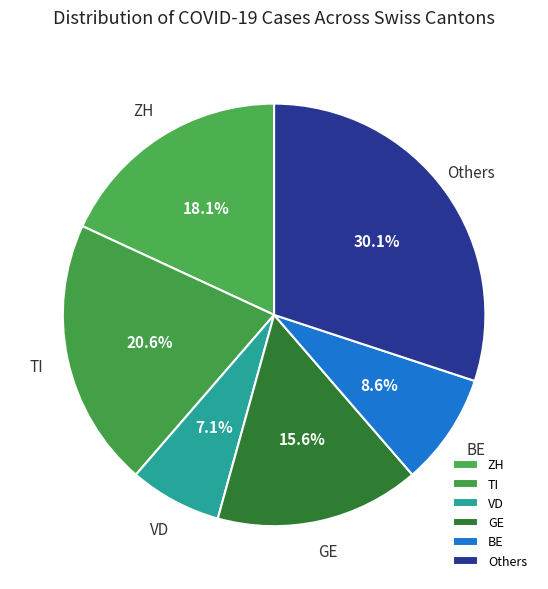

Which has a higher value, TI or VD?

TI